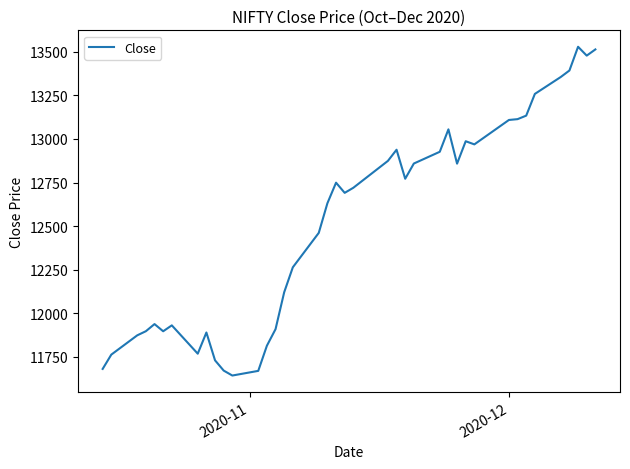

What is the difference between the maximum and minimum values?

1886.7